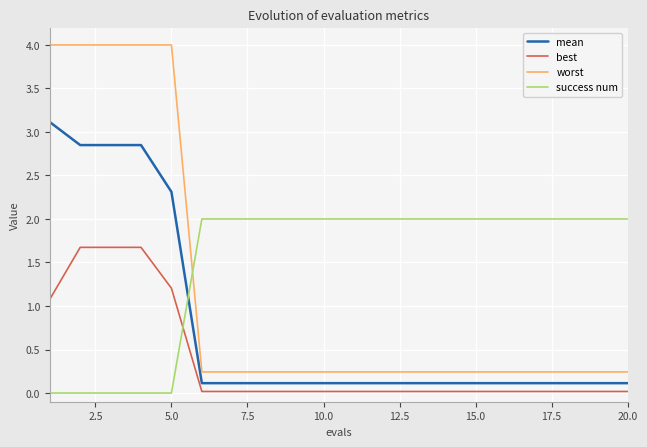

List the series in order of their peak value, lowest first.

best, success num, mean, worst